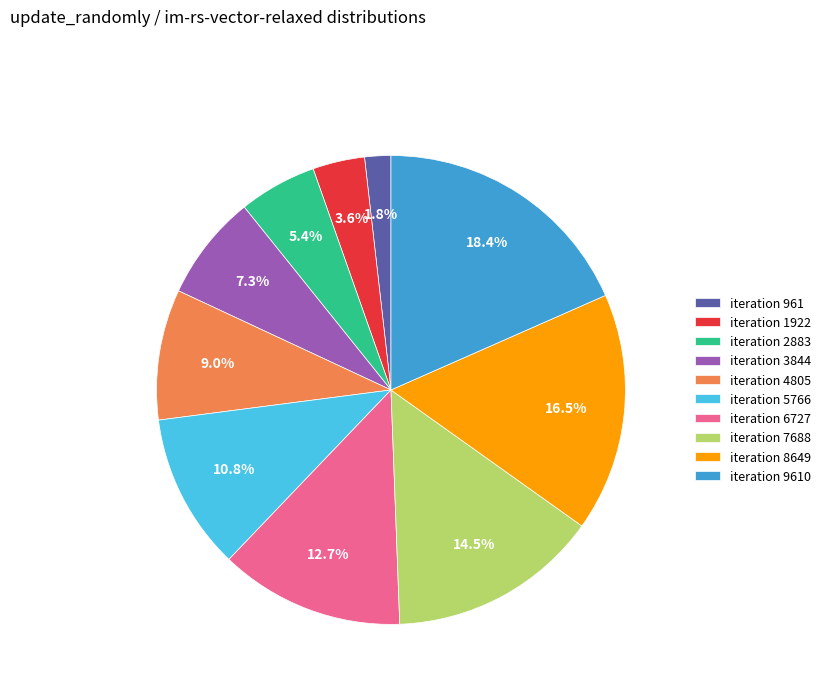

Which category has the biggest portion of the pie?

iteration 9610